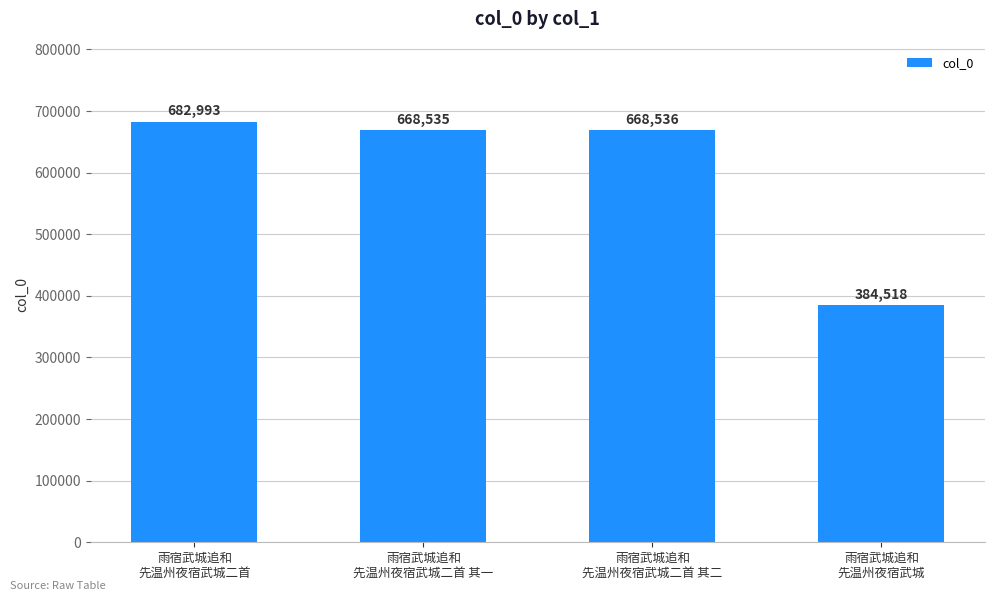

What is the smallest value displayed?

384518